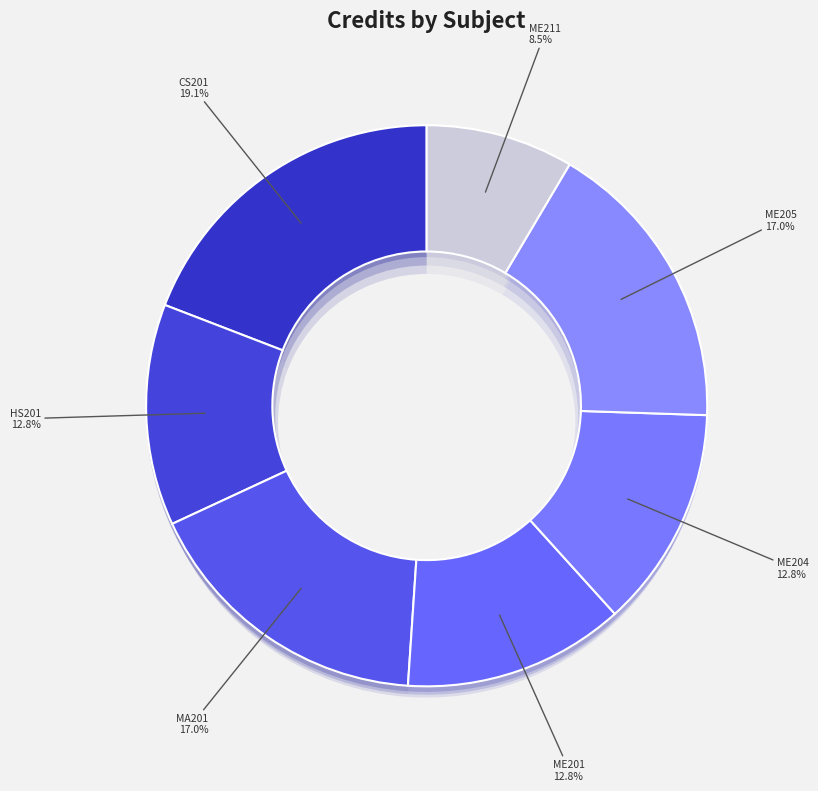

Between CS201
Object Oriented
Programming and ME201
Solid Mechanics, which is larger?

CS201
Object Oriented
Programming